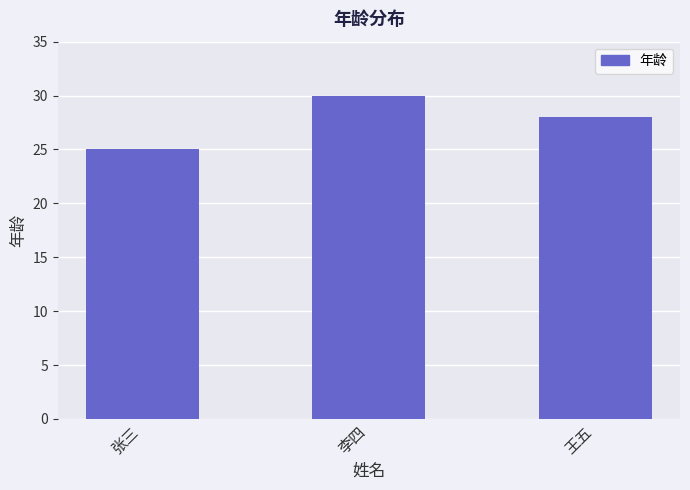

Is it true that the value at 王五 is 17?

False